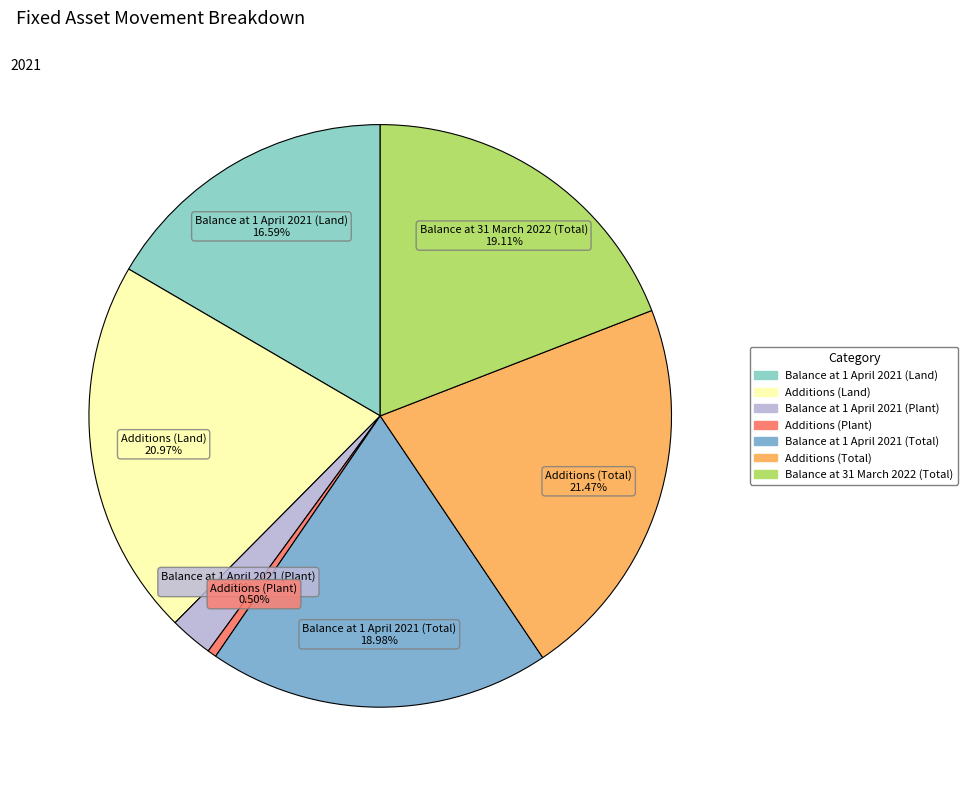

To the nearest percent, what is the average slice percentage?

14%